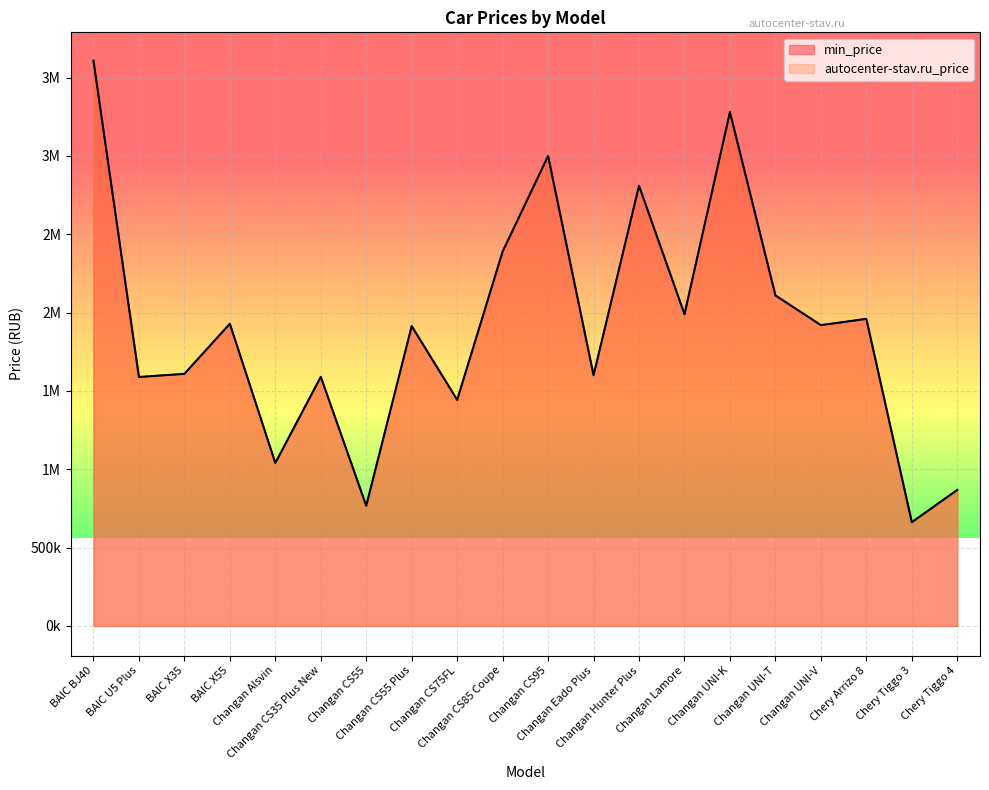

How many values in the autocenter-stav.ru_price series are below 1919900?

10